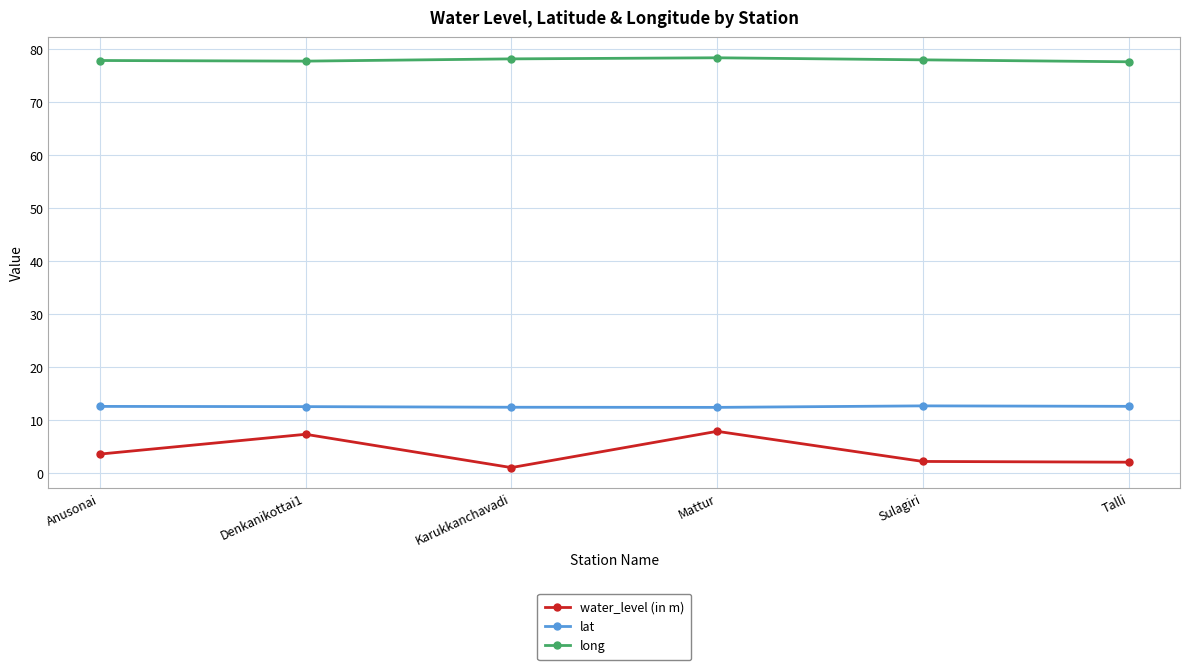

Is the value of long at Sulagiri greater than the value of water_level (in m) at Mattur?

Yes